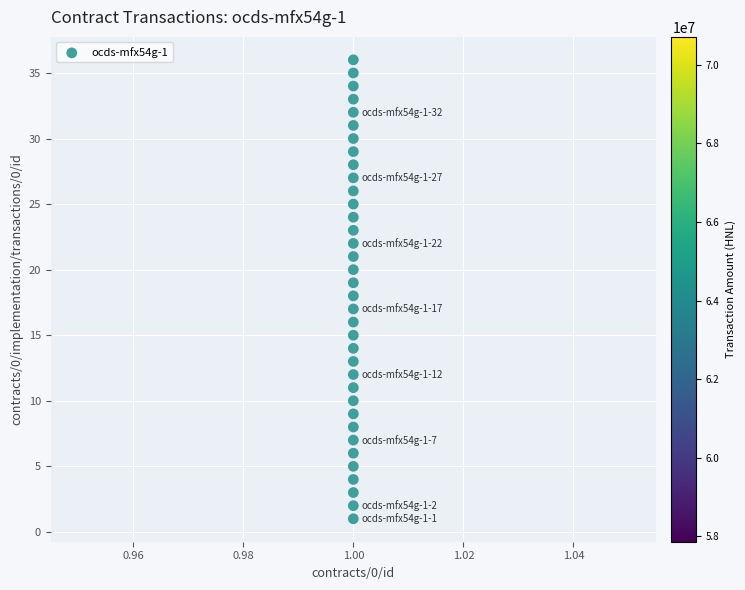

What is the range of Y values (max minus min)?

35